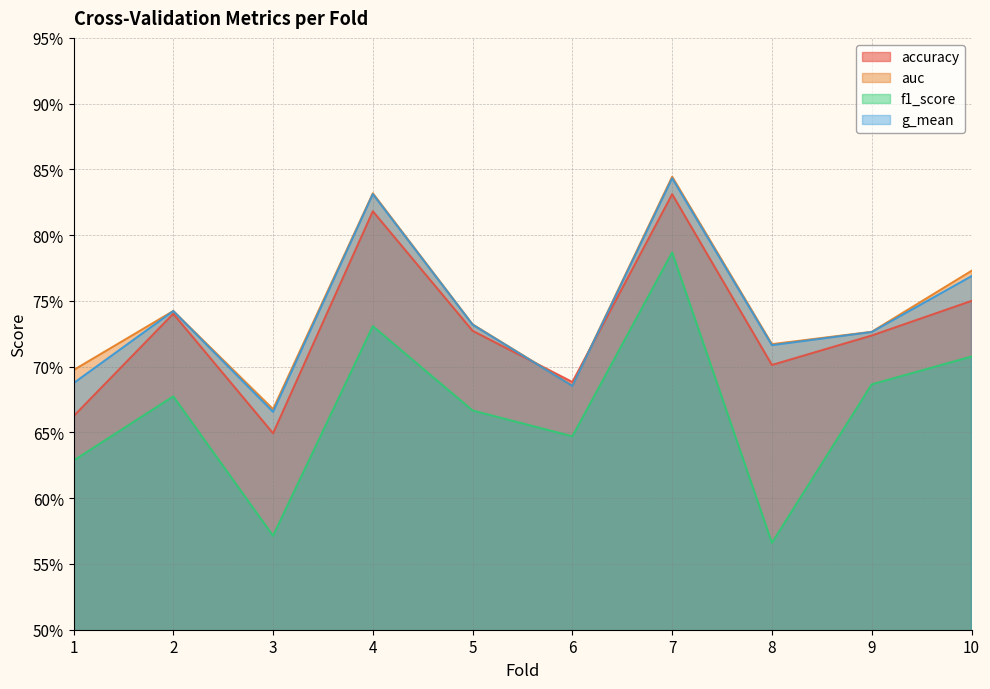

Does the chart display data point markers on the line(s)?

No